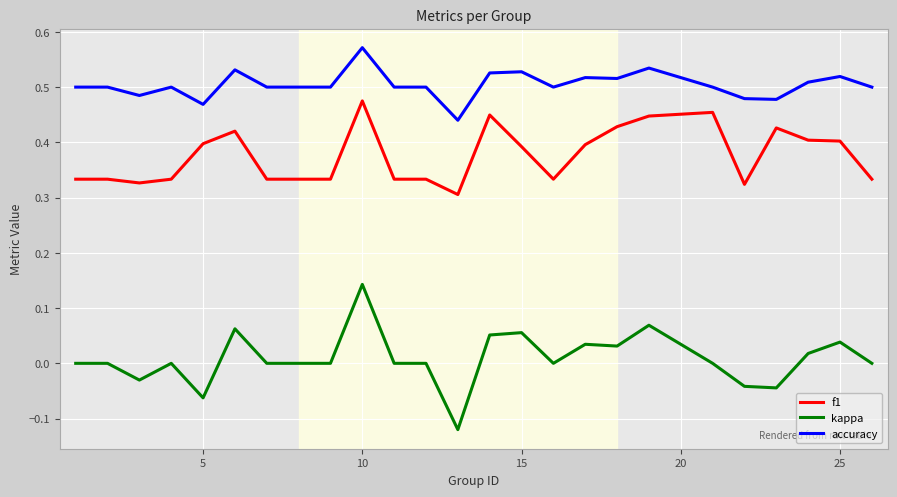

True or false: kappa and accuracy intersect in this chart.

False